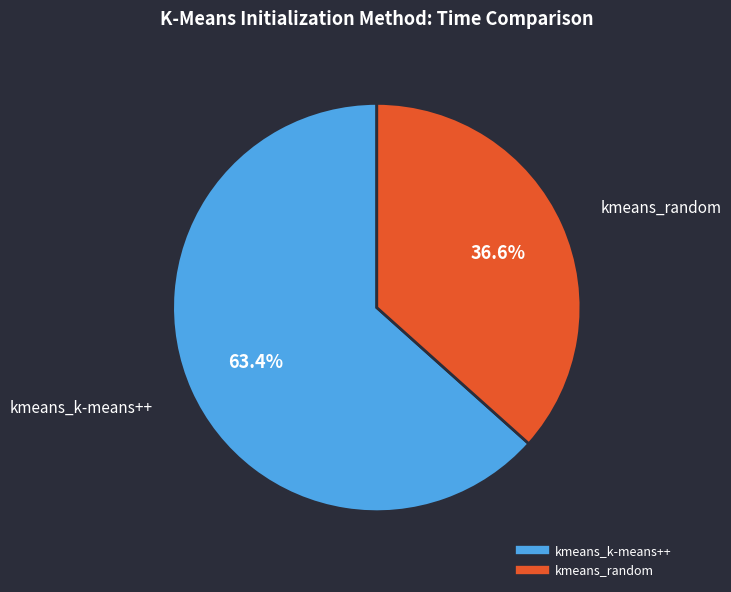

How much of the chart is everything except kmeans_random?

63.4%